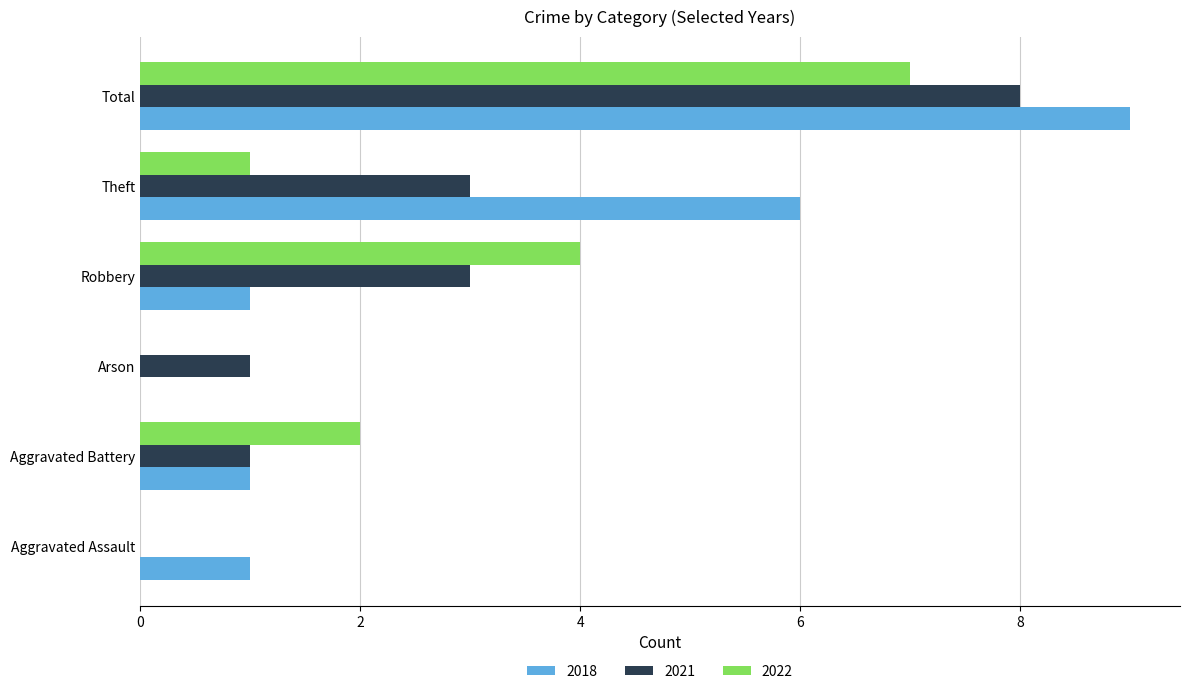

True or false: 2021 has a value of 4 at Total.

False